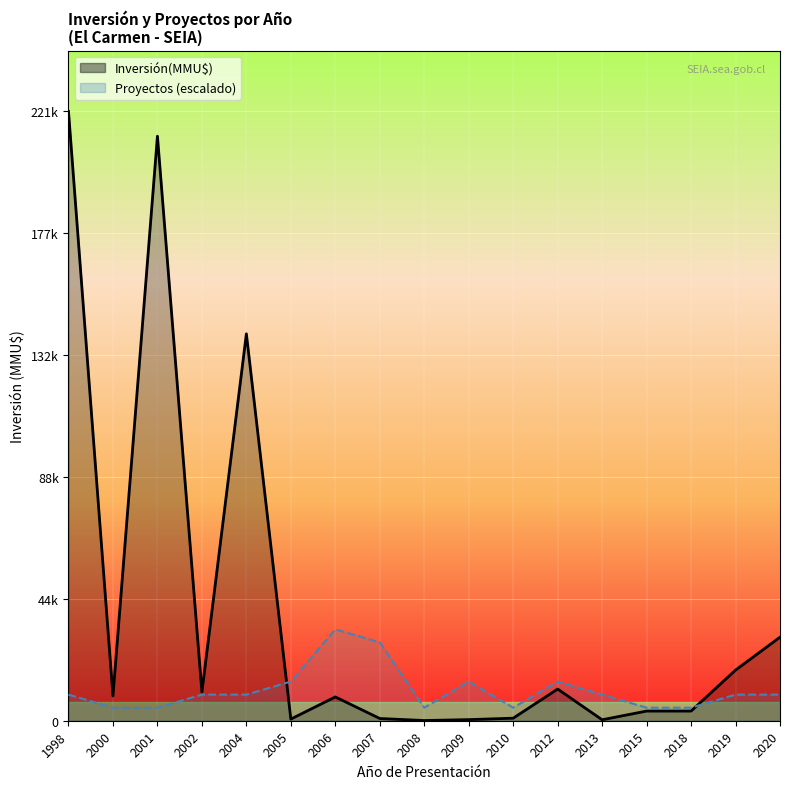

Which series has the largest total across all categories?

Inversión(MMU$)